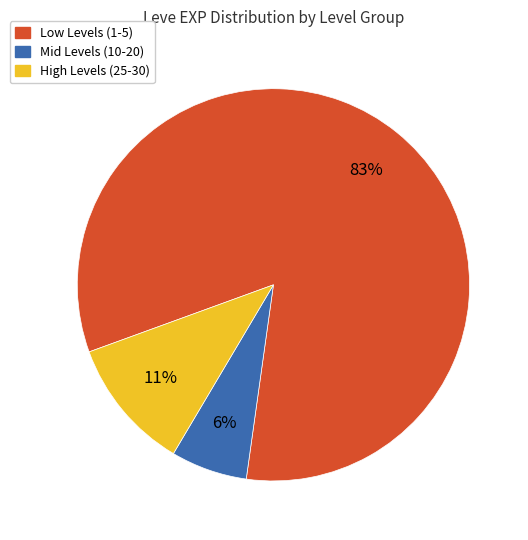

To the nearest percent, what is the average slice percentage?

33%